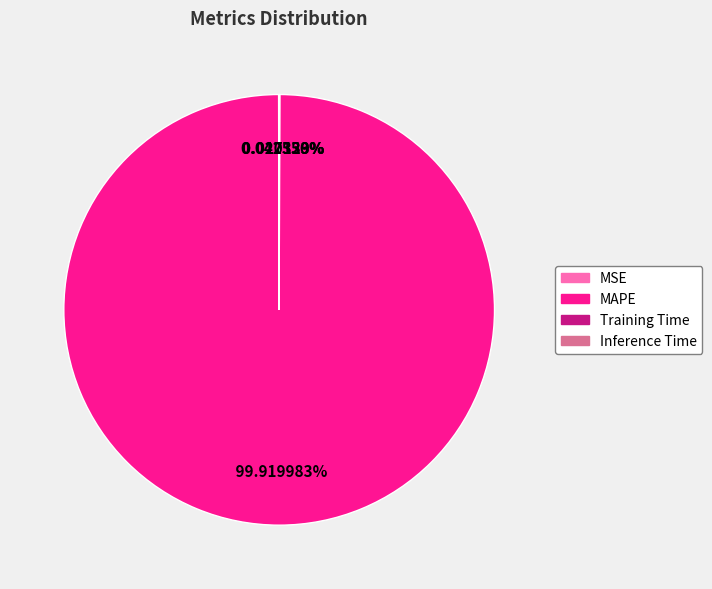

What is the largest slice in the pie chart?

MAPE